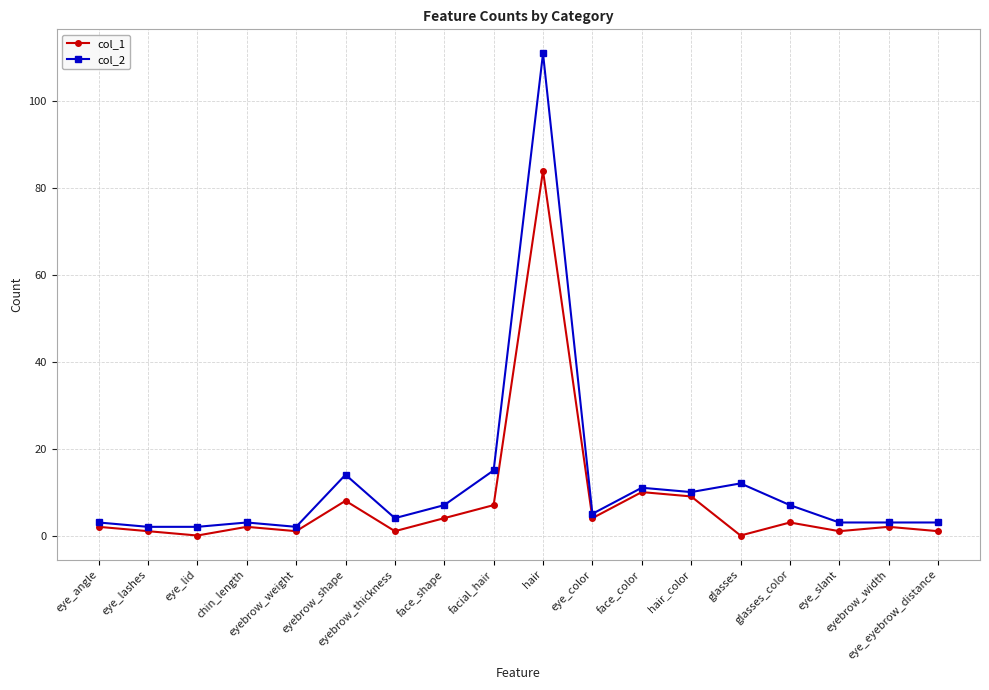

List the series in order of their overall mean, highest first.

col_2, col_1